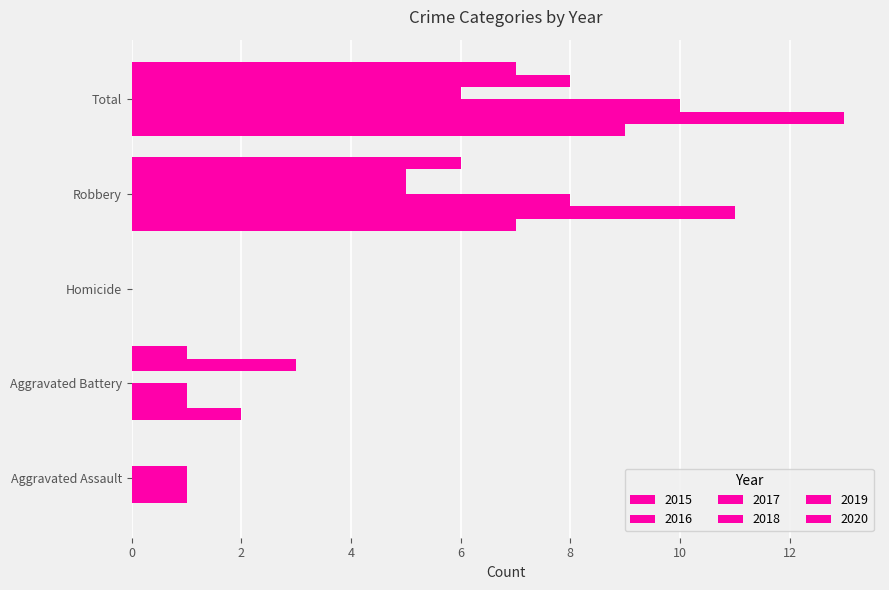

The 2016 series shows 0 at Aggravated Assault. True or false?

False